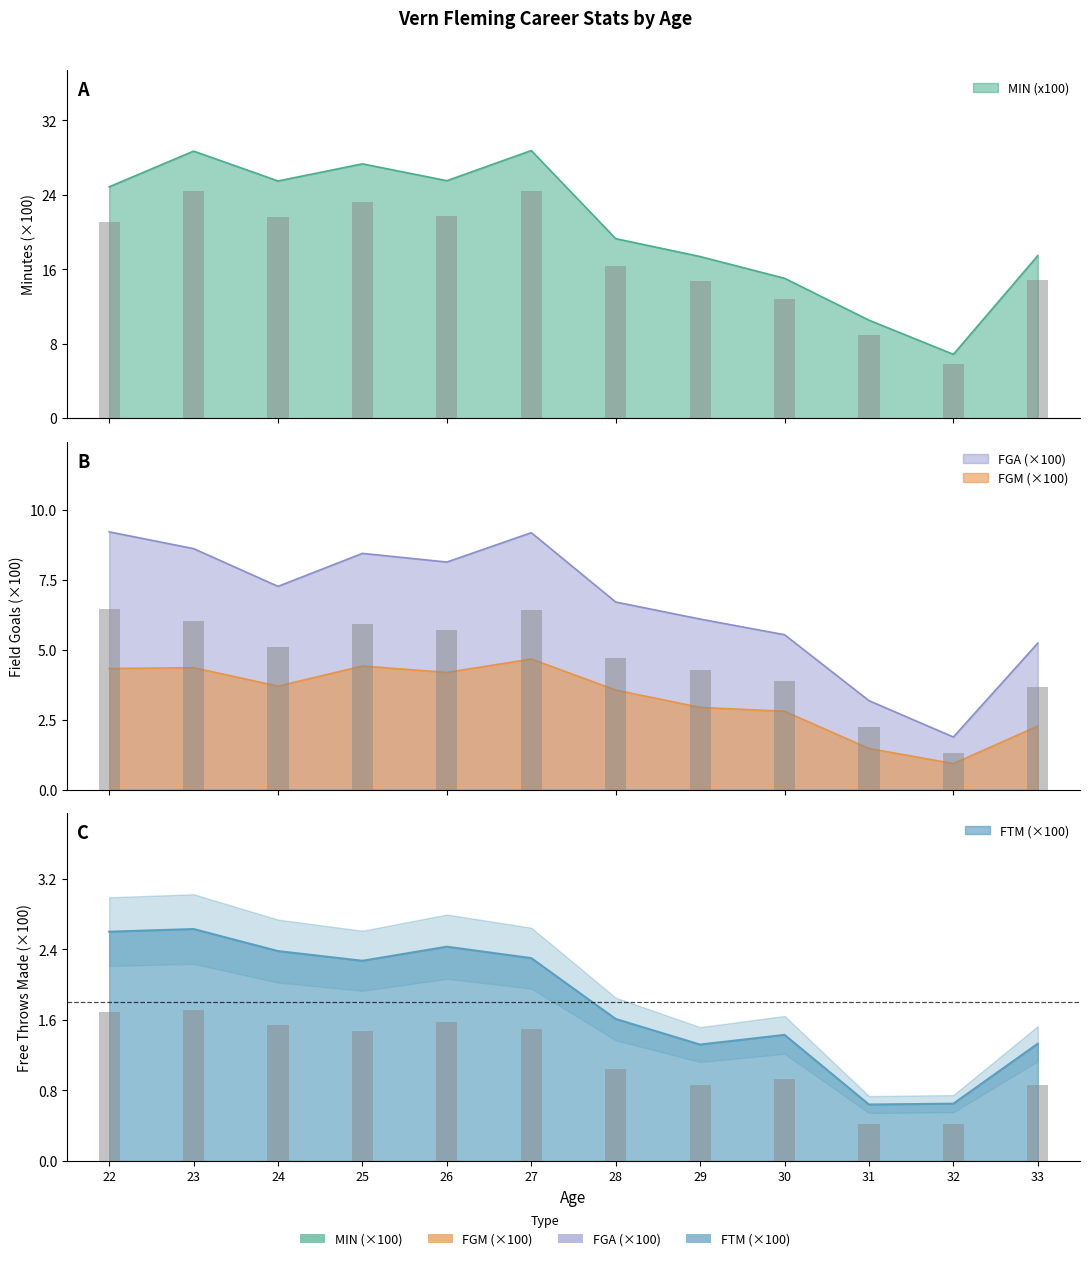

Which has a higher value, 31 or 26?

26